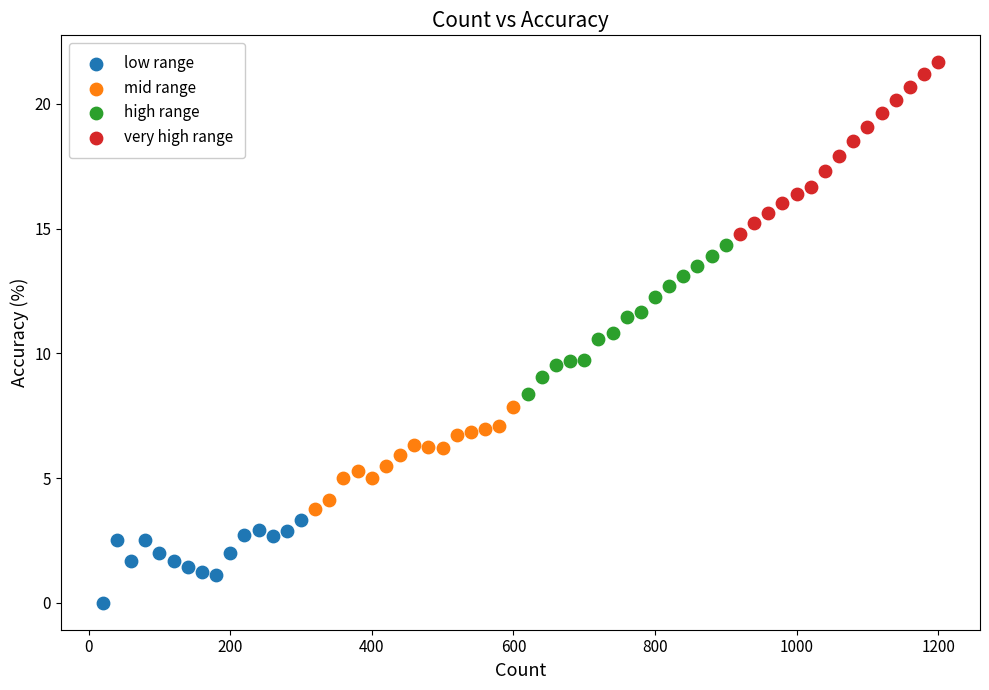

Which series contains the highest Y value?

very high range